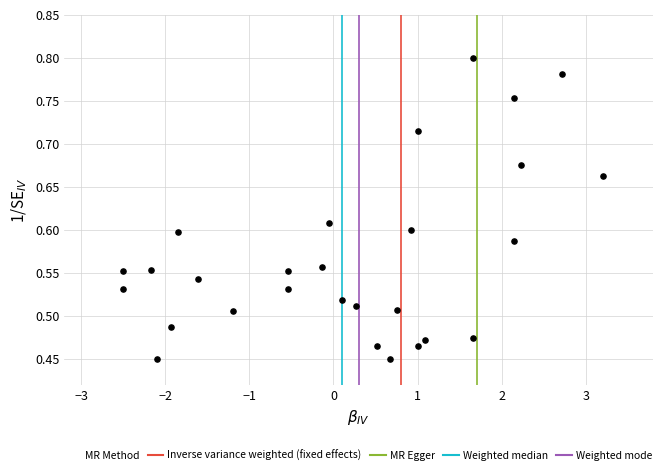

What is the range of X values (max minus min)?

5.7